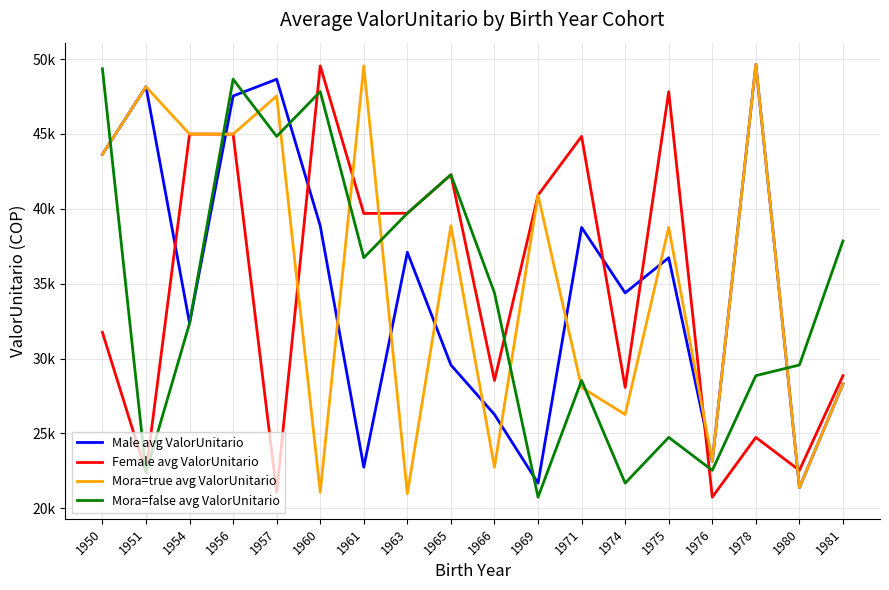

At which category is the sum across all series the highest?

1956